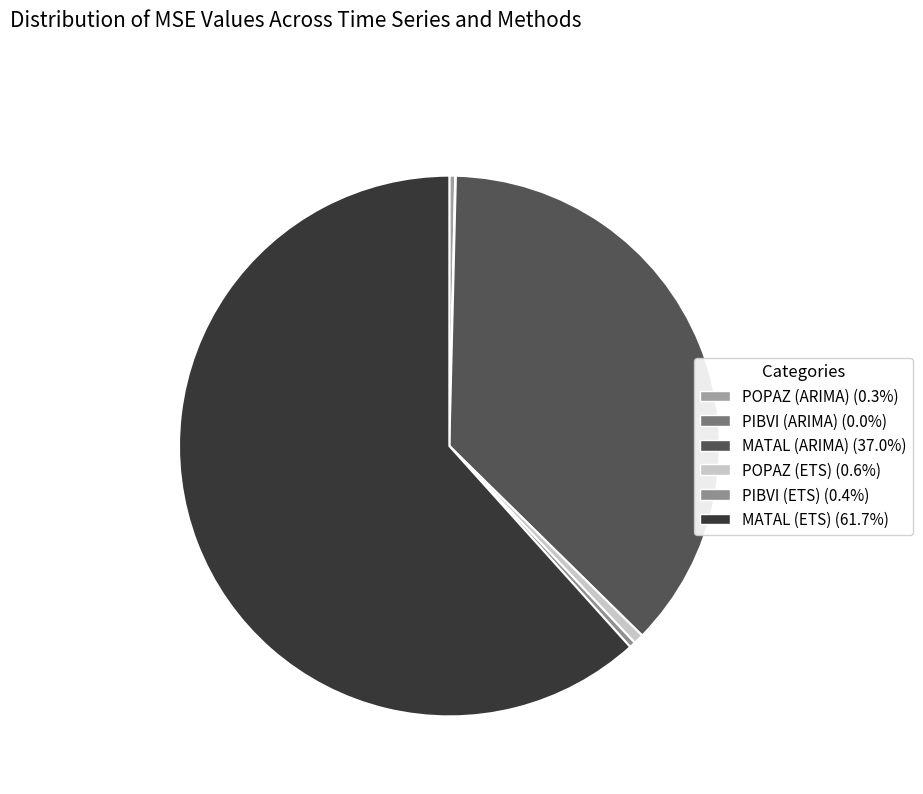

The MATAL (ETS) slice represents 62% of the pie. True or false?

True